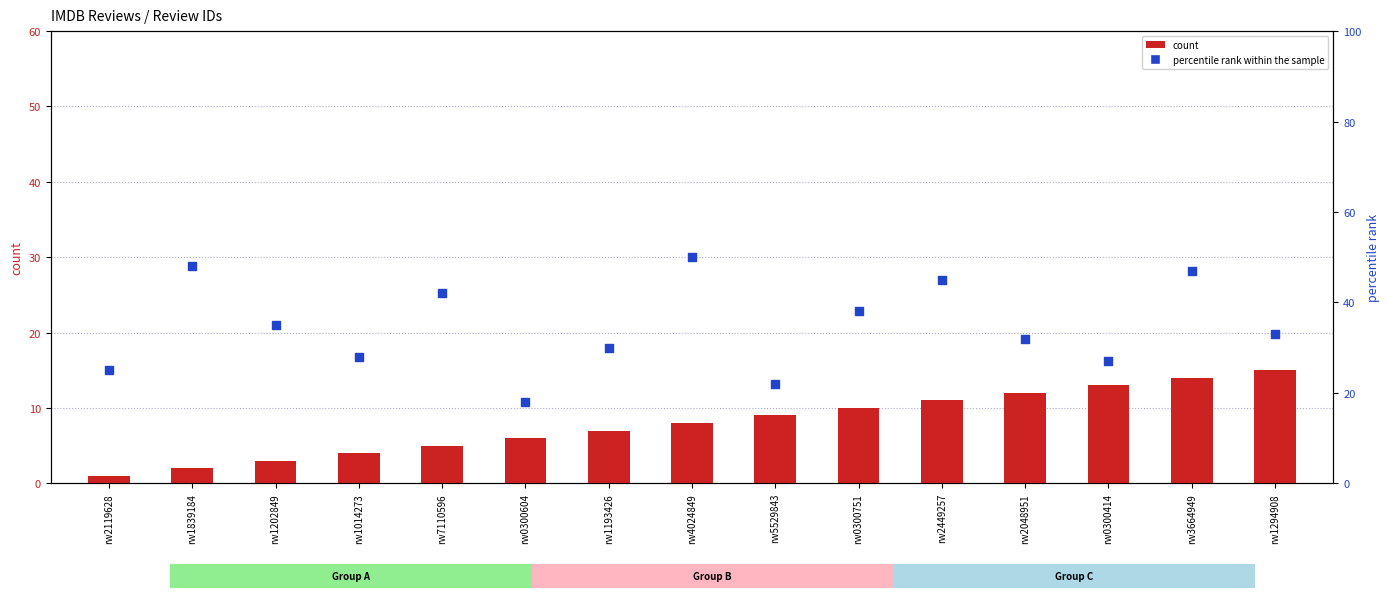

What is the total value across all series at rw1014273?

32